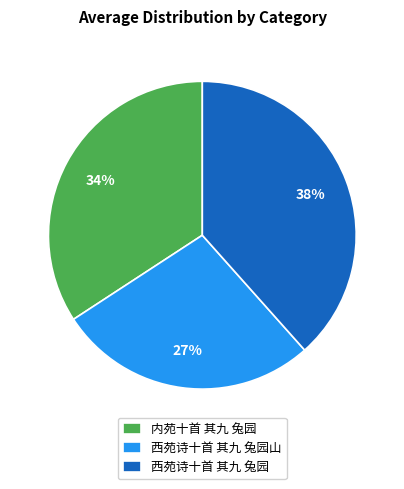

Is there any slice that represents more than half of the pie?

No